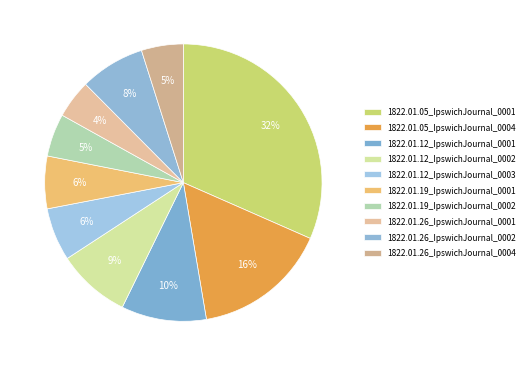

How many slices are in this pie chart?

10